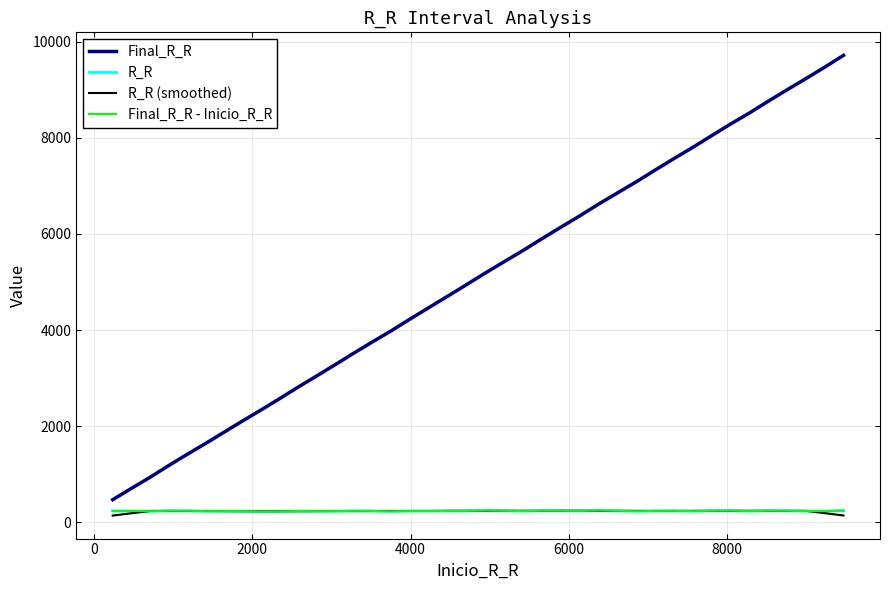

Is this an area chart (filled region under the line)?

No